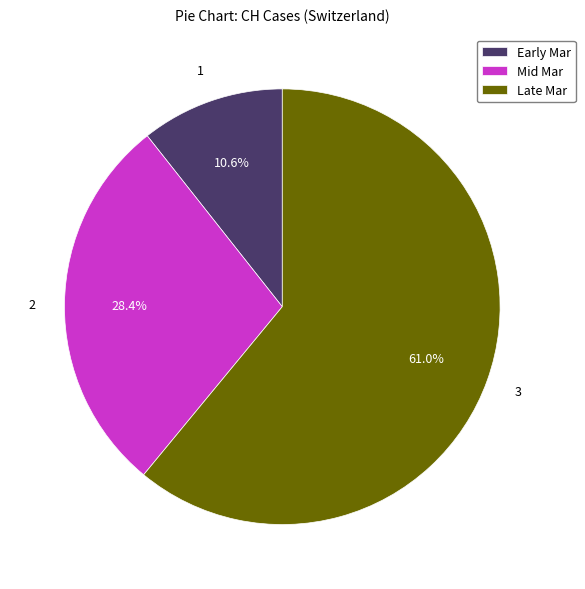

Which slice is the smallest?

Early Mar